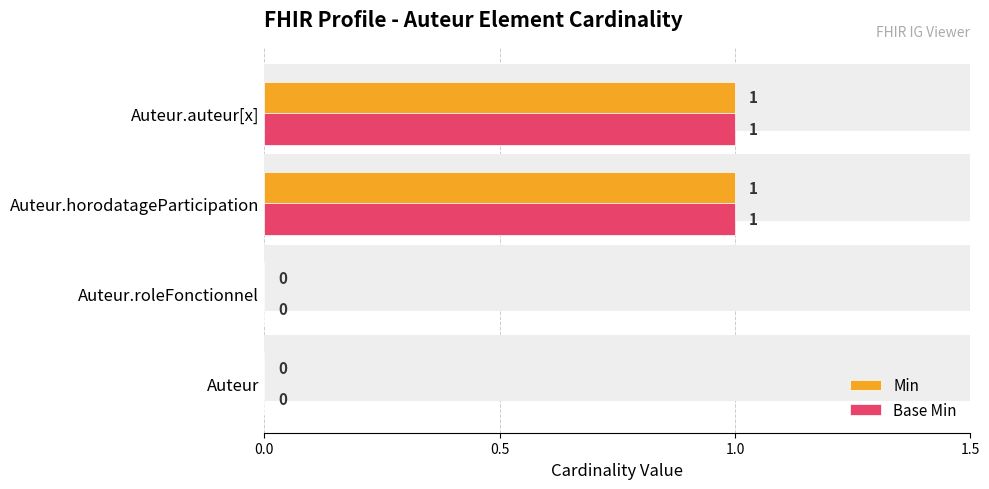

Rank the series at Auteur.auteur[x] from highest to lowest value.

Min, Base Min